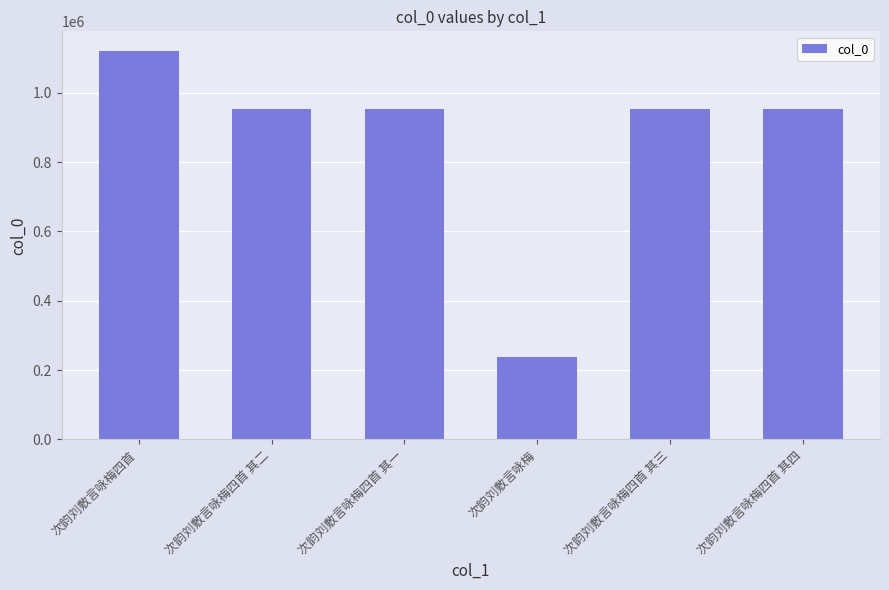

The value at 次韵刘敷言咏梅四首 其四 is 952255. True or false?

True